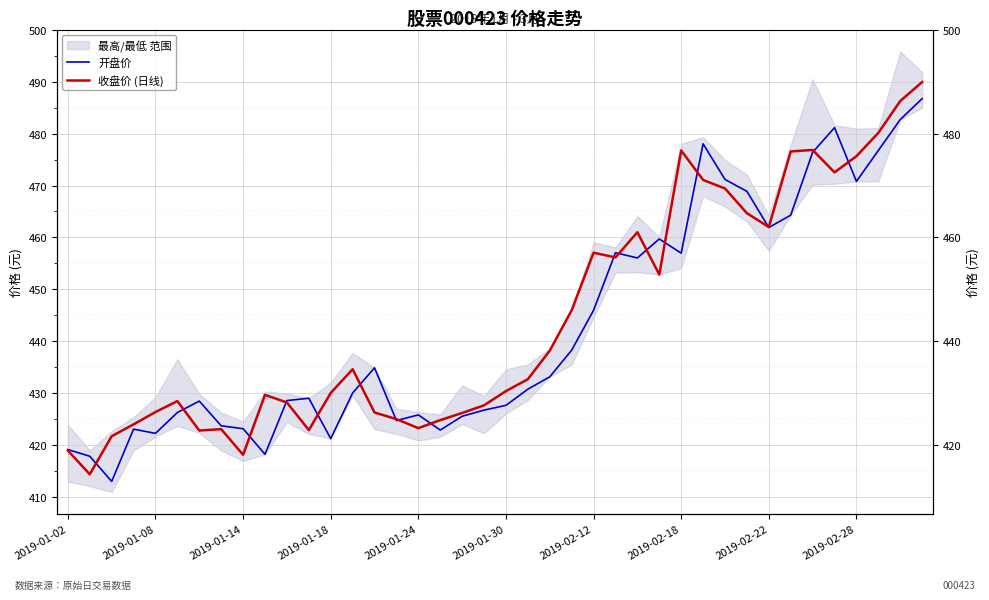

At how many categories does at least one series exceed 443?

17